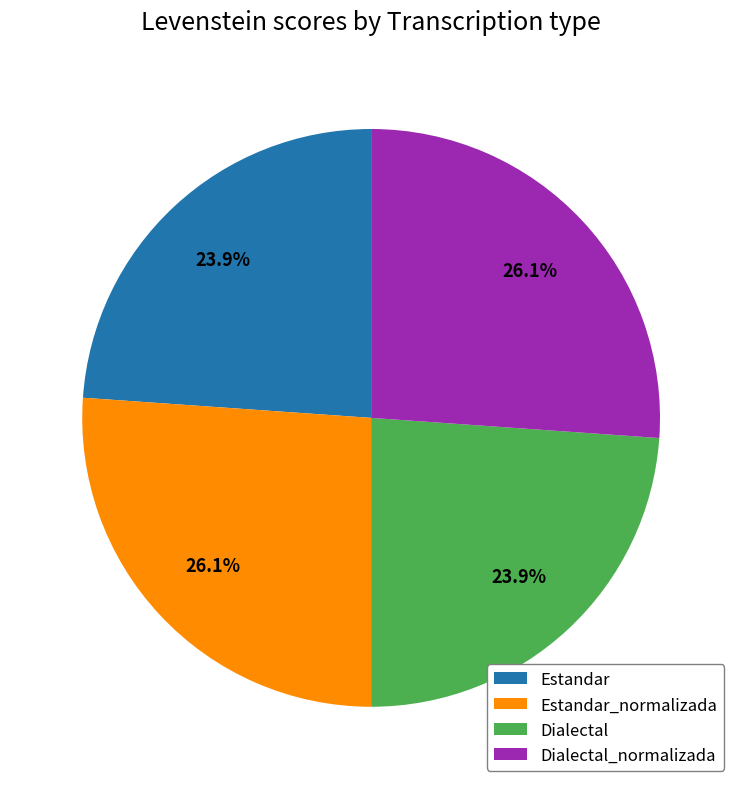

Is it true that Estandar is 24% of the pie?

True